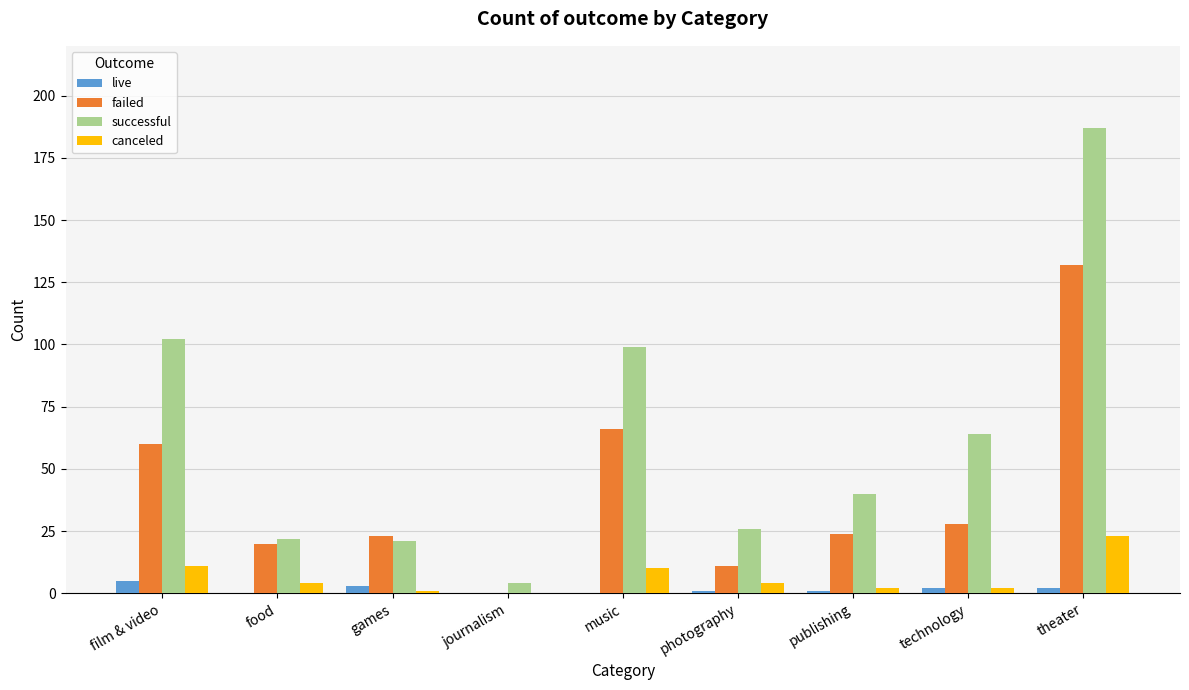

What is the approximate value of canceled at theater?

23